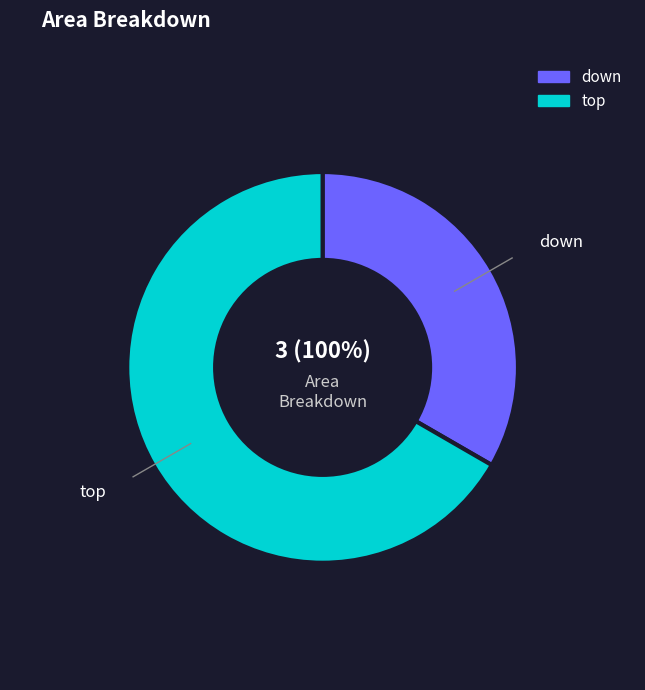

What portion of the pie excludes down?

66.7%